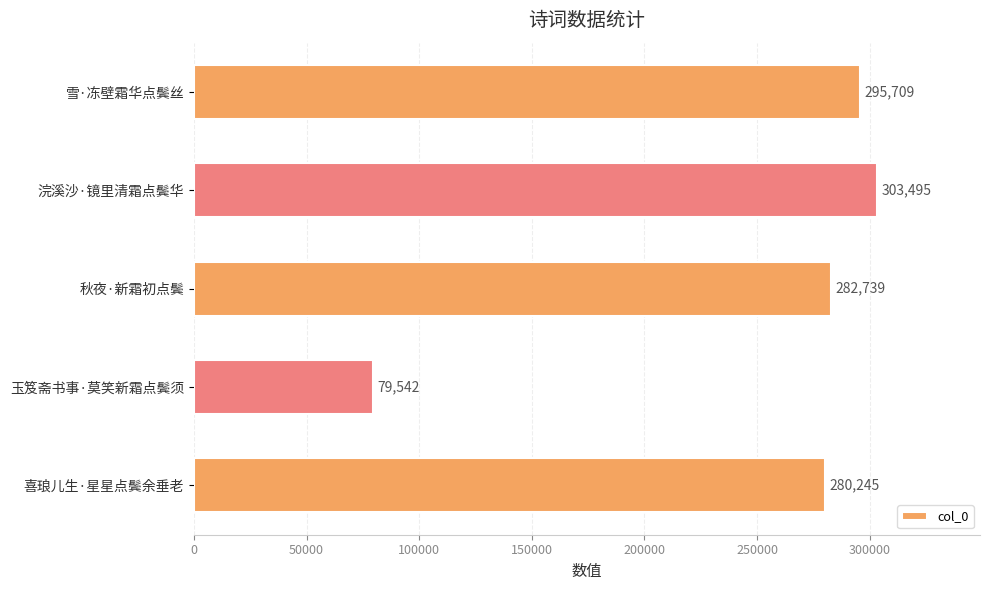

Where is the data nearest to the value 191518?

喜琅儿生·星星点鬓余垂老